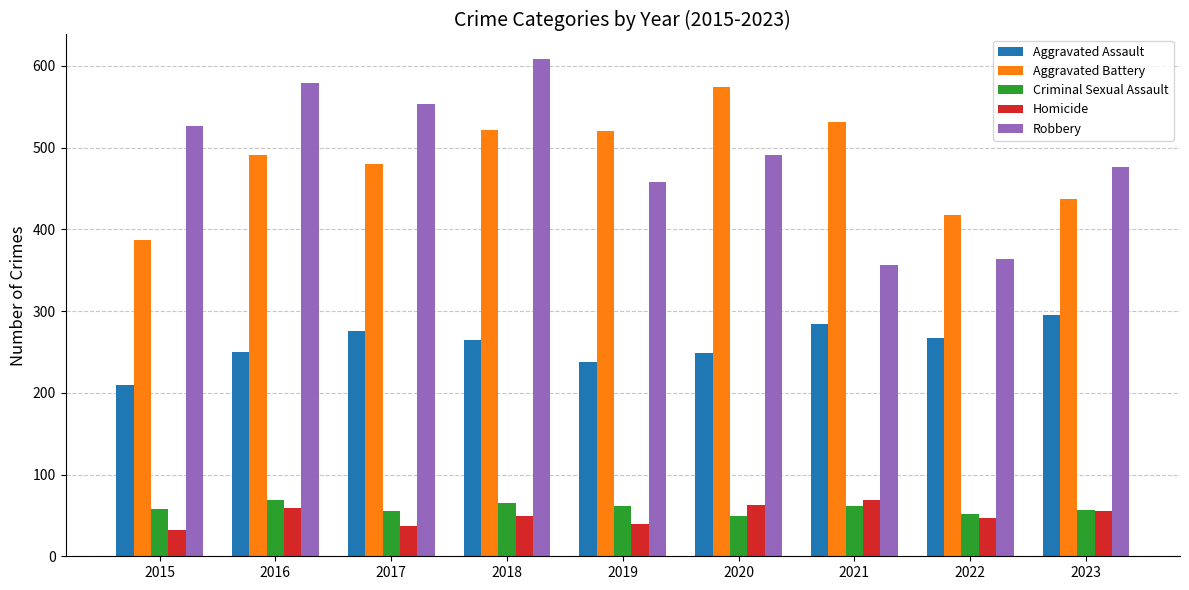

How many values in the Aggravated Assault series are below 265?

4